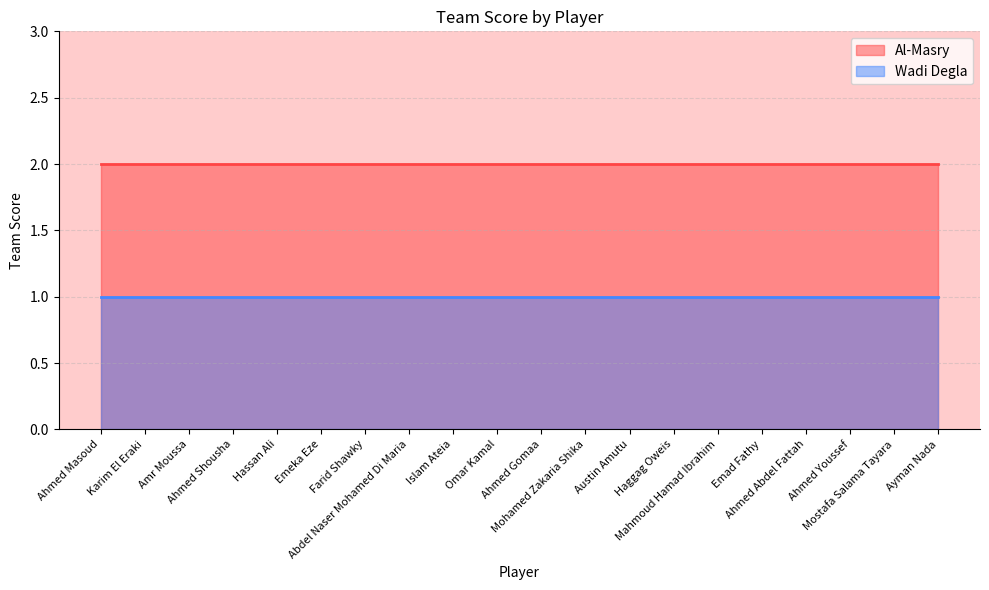

Where is Al-Masry nearest to the value 2?

Ahmed Masoud